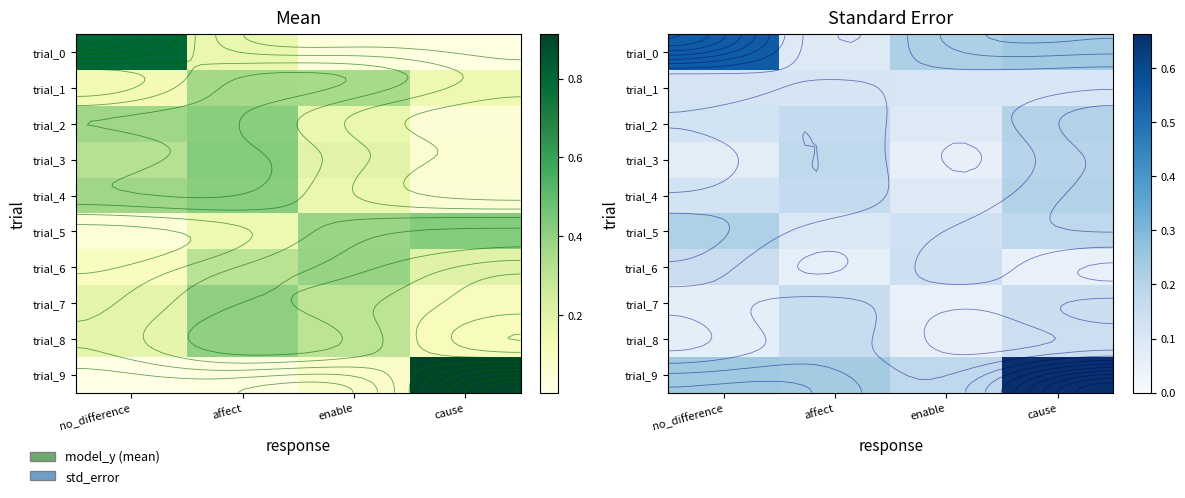

At which label does trial_1 reach its minimum?

cause